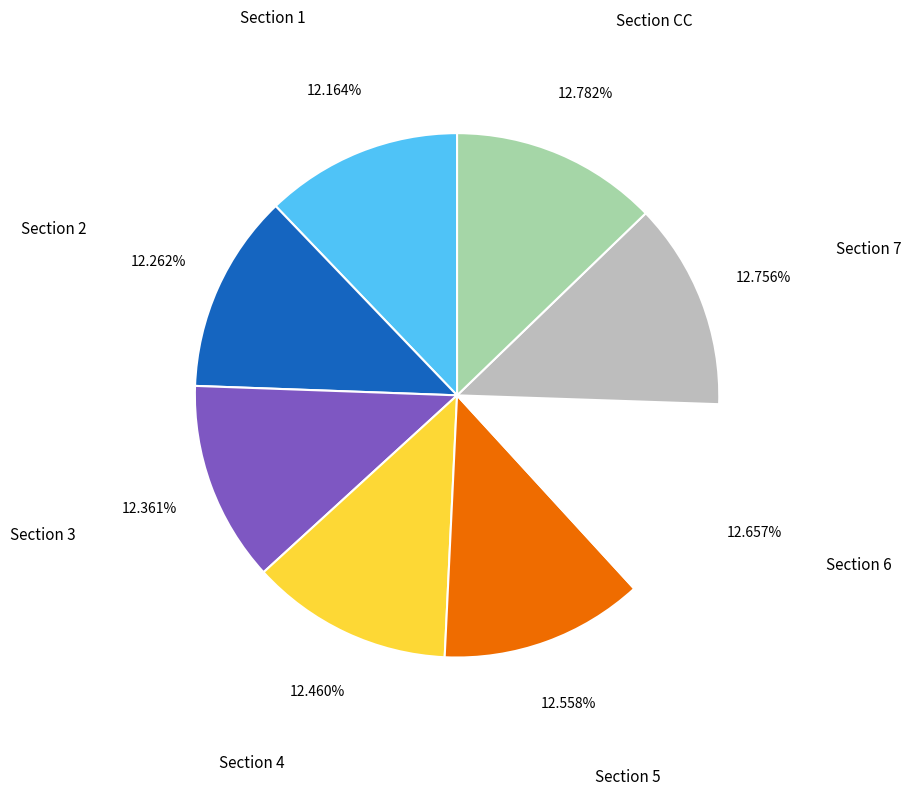

Which has a higher value, Section 1 or Section 7?

Section 7